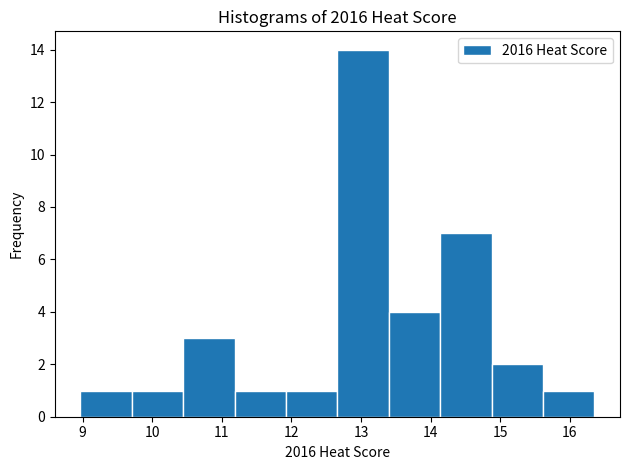

Reading left to right, transcribe this chart: for each bar, give the range it covers on the x-axis and its height. Neither the bar edges nor the heights are printed on the chart, so give them approximately, as read against the axes.

9.0 to 9.7: 1
9.7 to 10.4: 1
10.4 to 11.2: 3
11.2 to 11.9: 1
11.9 to 12.7: 1
12.7 to 13.4: 14
13.4 to 14.1: 4
14.1 to 14.9: 7
14.9 to 15.6: 2
15.6 to 16.4: 1